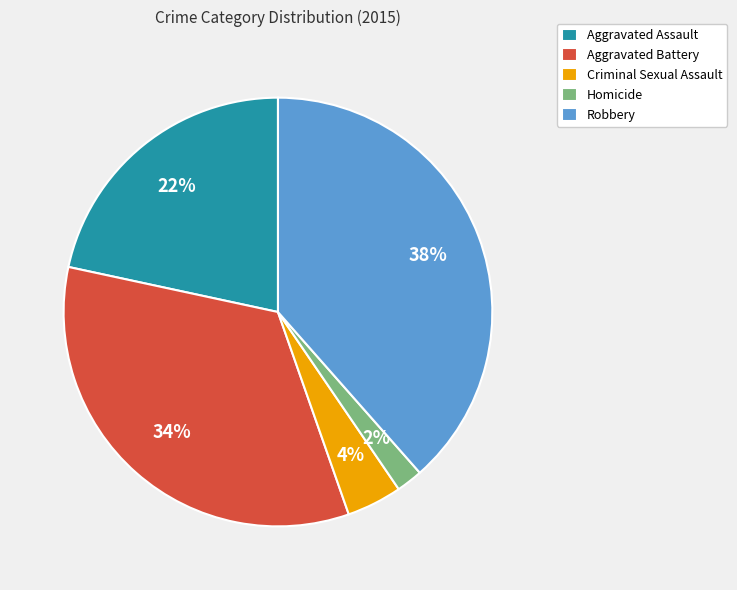

Between Aggravated Battery and Aggravated Assault, which is larger?

Aggravated Battery